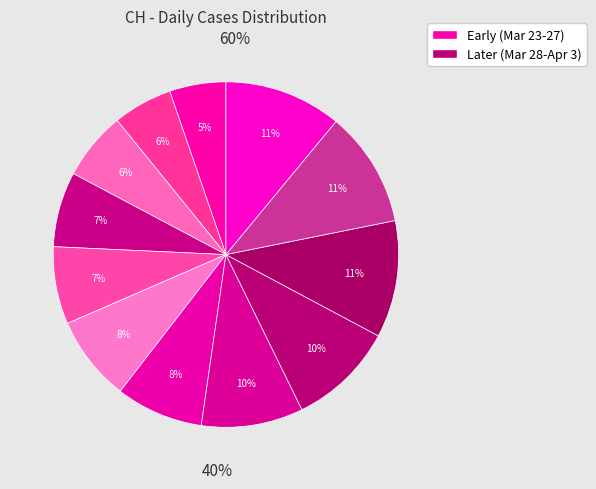

Which has a higher value, 2020-03-24 or 2020-03-29?

2020-03-29